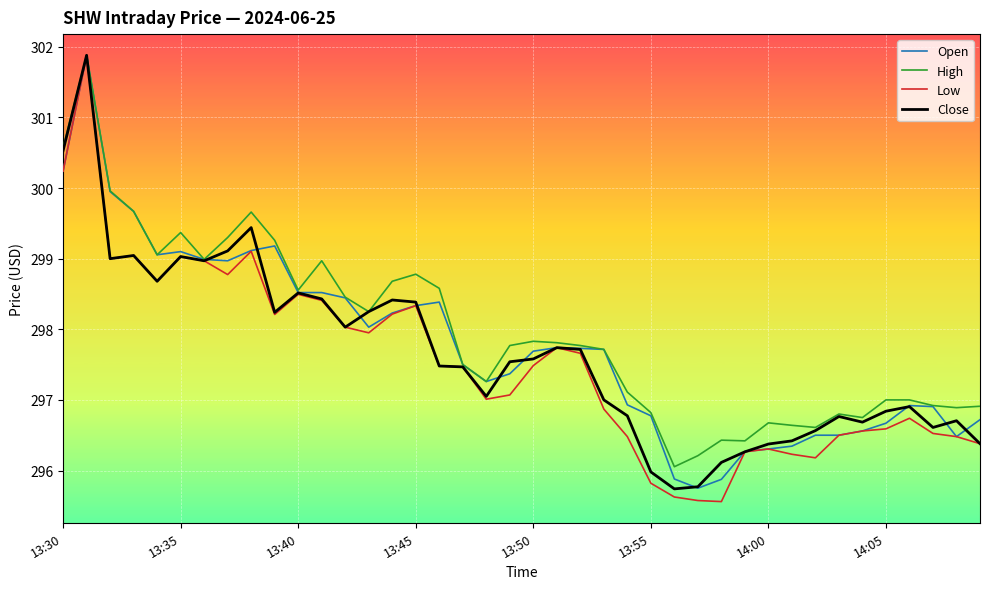

How many lines are shown in the chart?

4